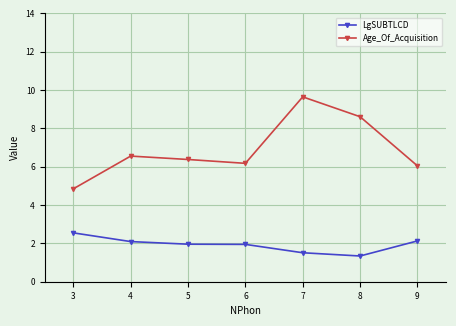

True or false: Age_Of_Acquisition and LgSUBTLCD cross at least once.

False